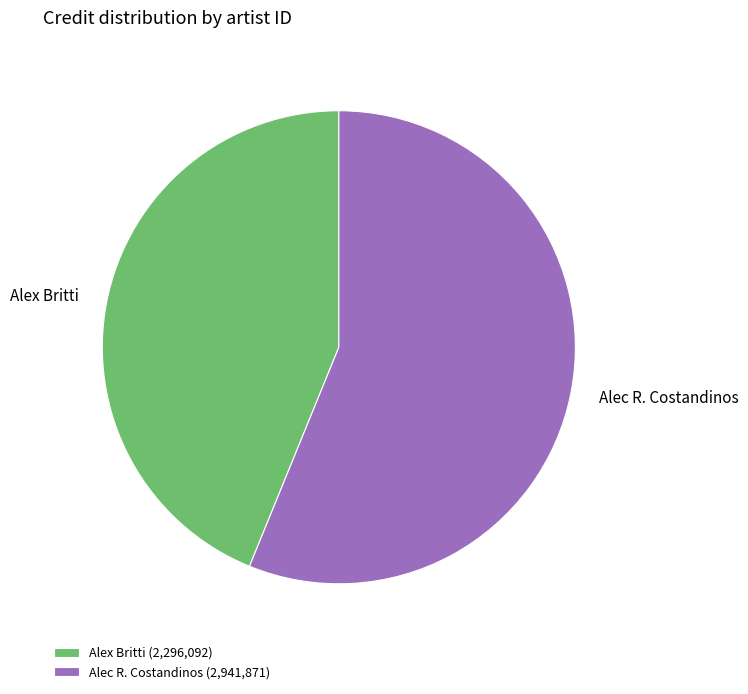

What is the ratio of the value at Alex Britti to the value at Alec R. Costandinos?

0.8